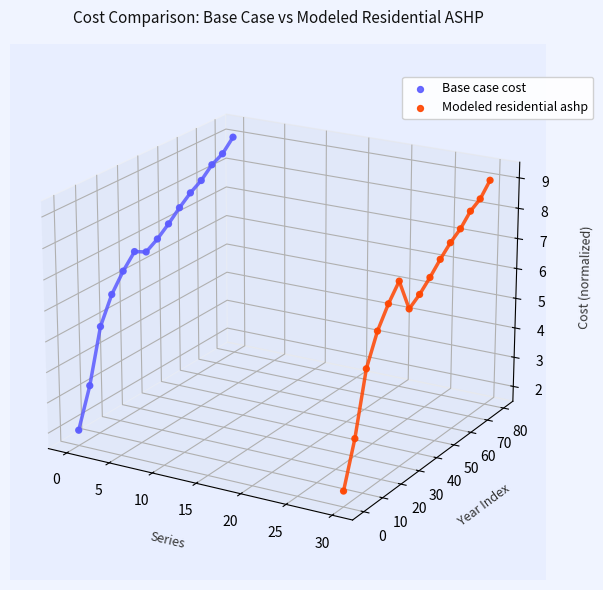

Which series reaches the minimum Y coordinate?

Modeled residential ashp